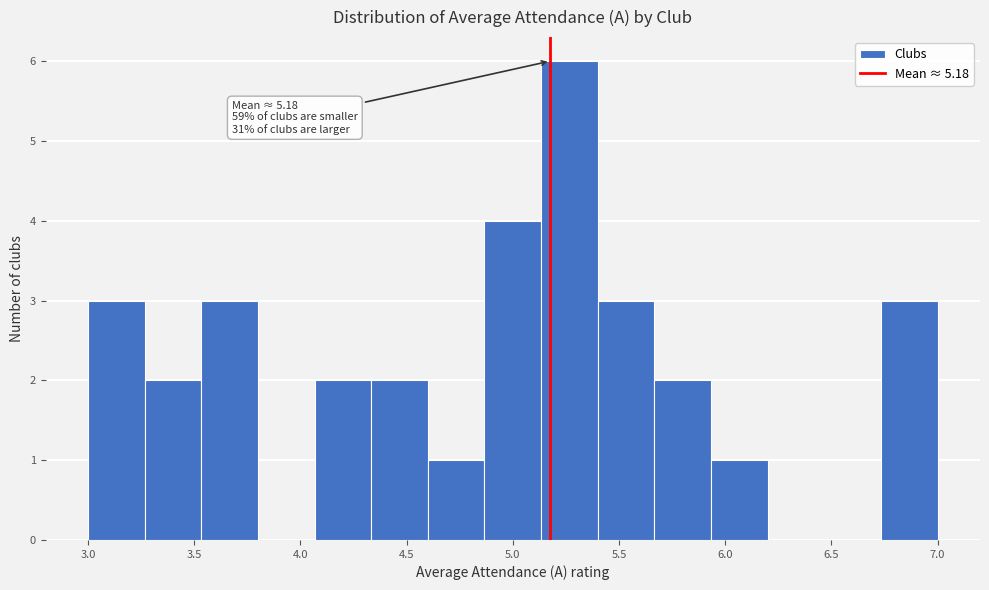

Over which range of the x-axis is the bar tallest?

5.15 to 5.40